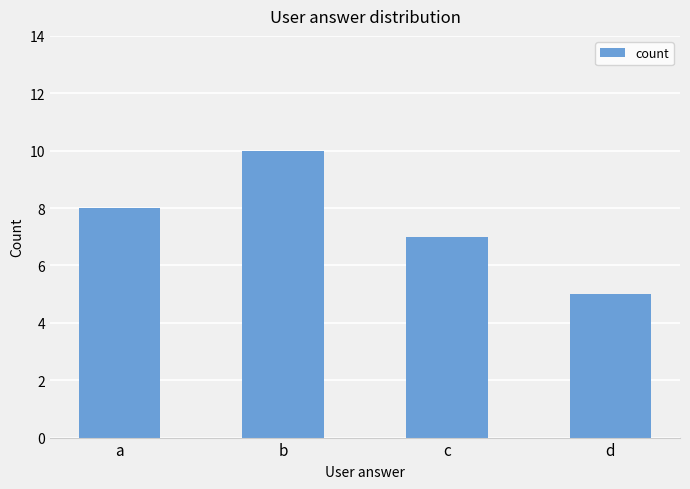

What is the value of the 1st bar from the left?

8